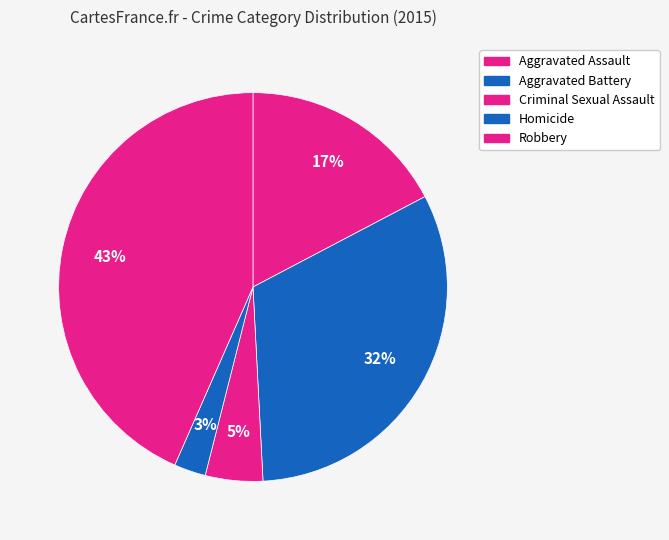

Which slice is the smallest?

Homicide